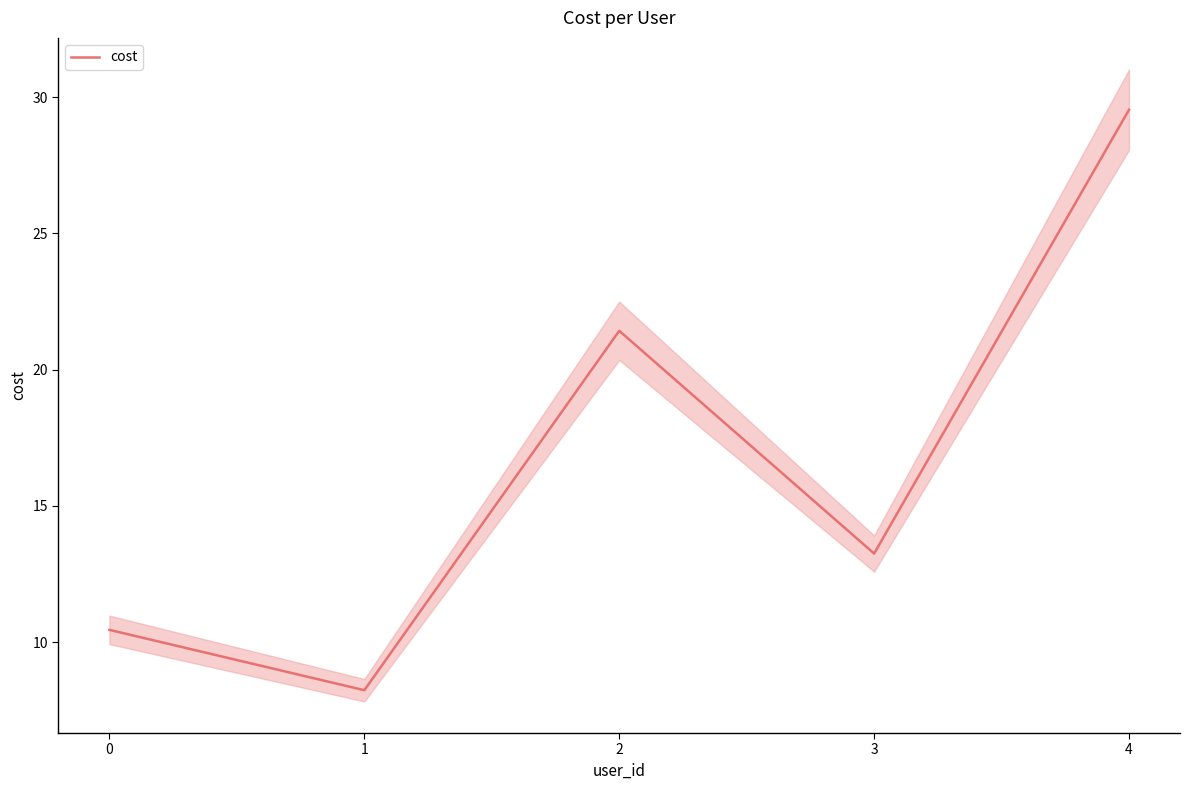

List the labels in order of value, largest first.

4, 2, 3, 0, 1